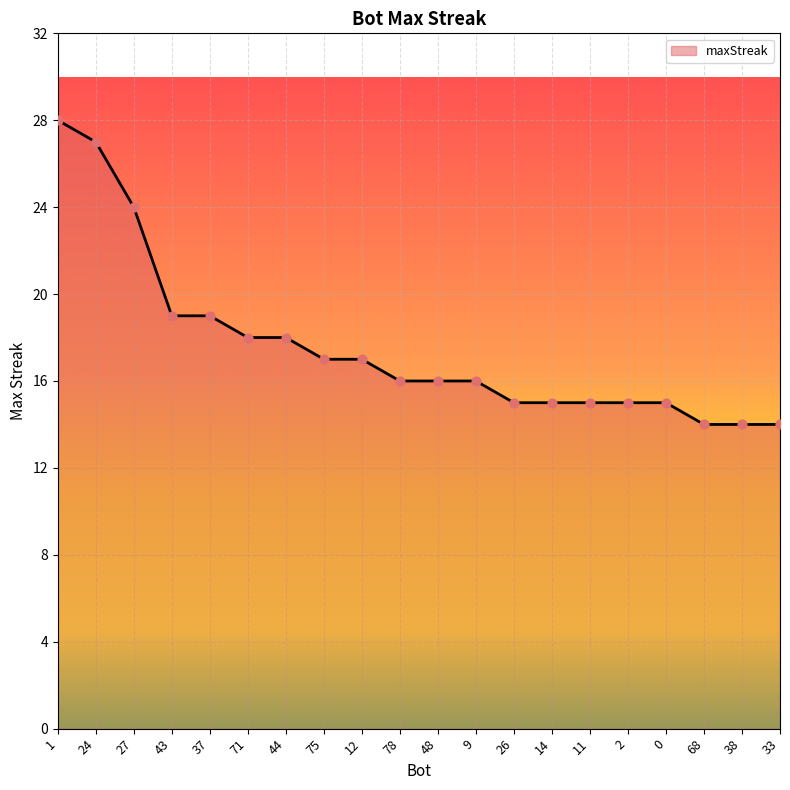

What is the change in value from 43 to 26?

-4